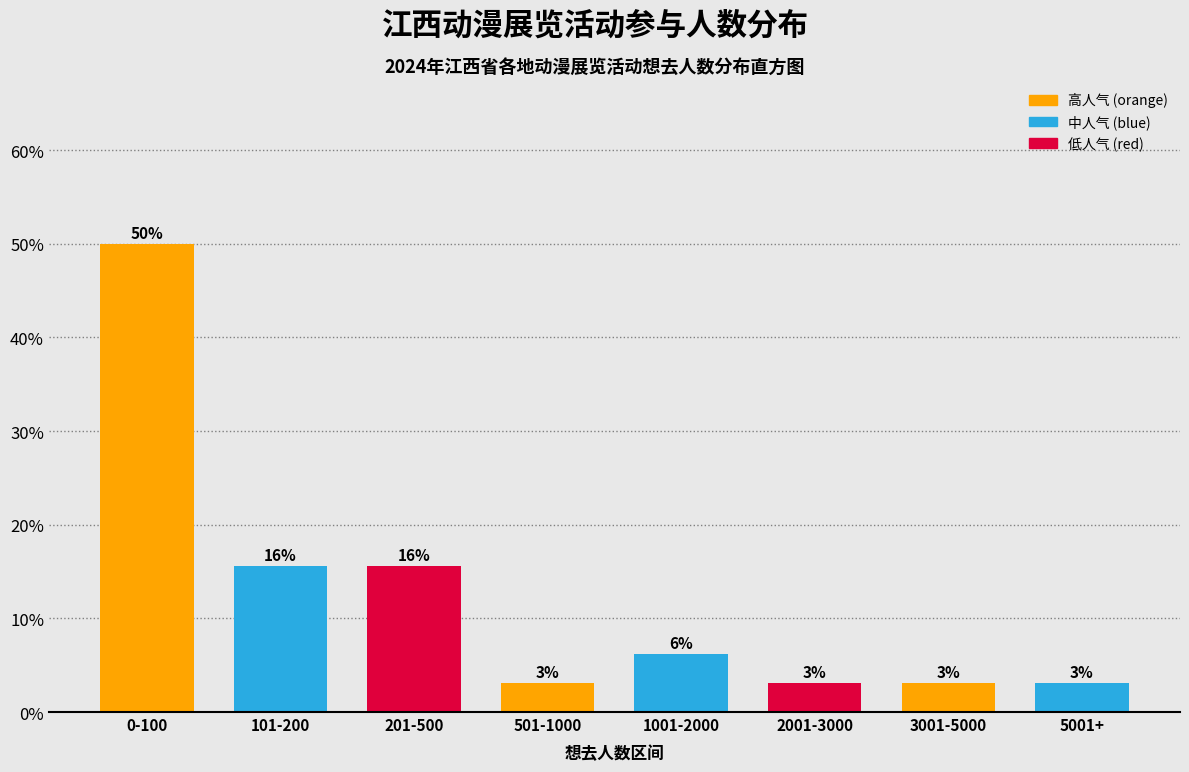

How many bars are there in total?

8